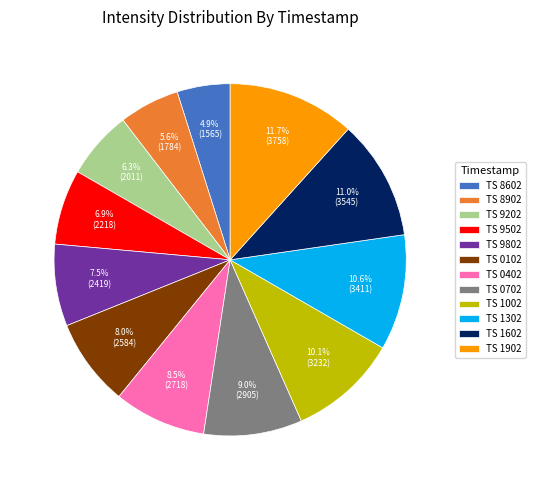

Is TS 9802 the majority of the pie?

No